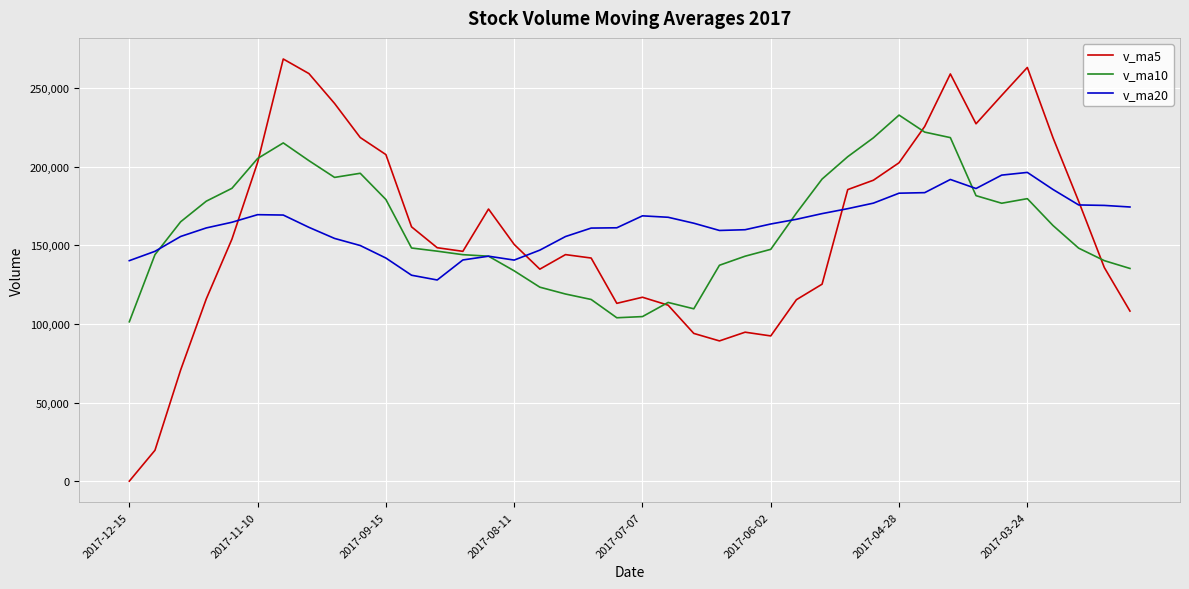

How many intersections are there between v_ma10 and v_ma20?

4